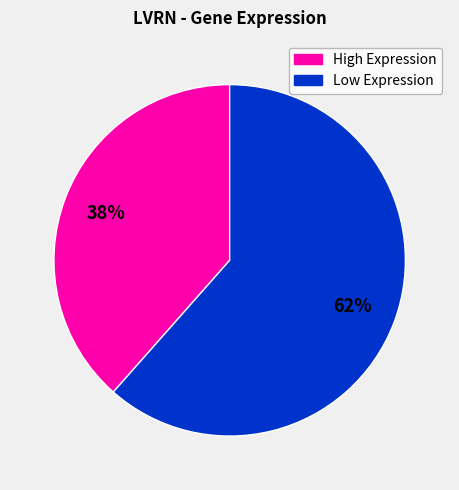

How many slices are in this pie chart?

2